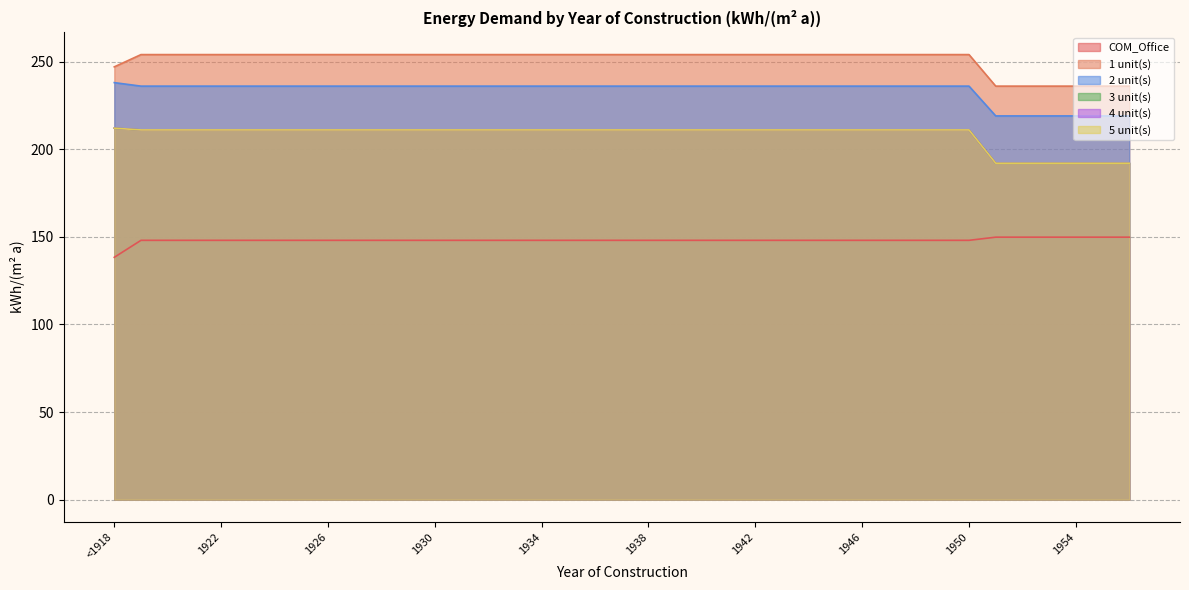

What is the difference between the maximum and second lowest values in the 3 unit(s) series?

20.0